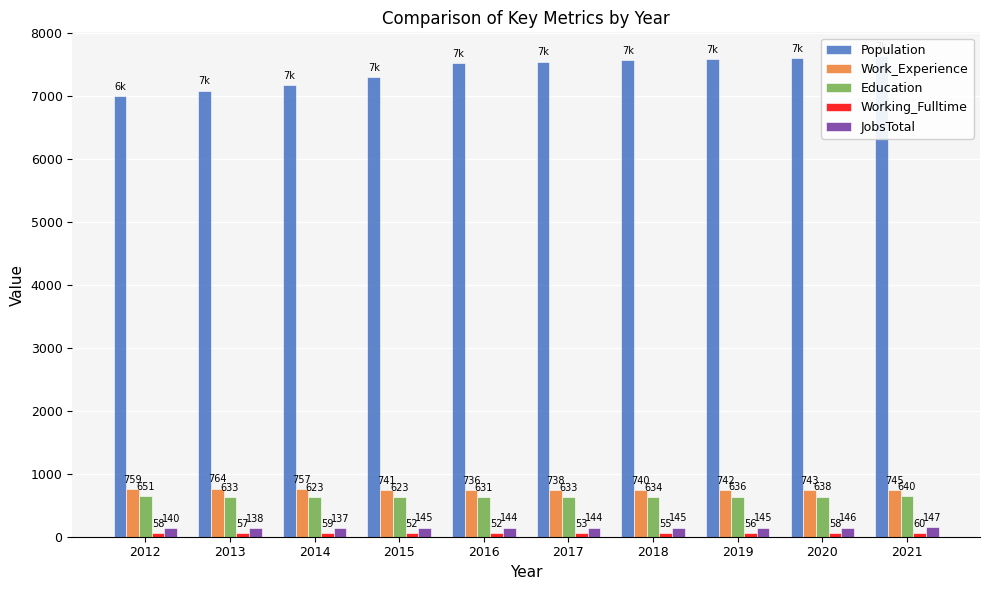

What is the value of the Education bar at the 8th from the left?

636